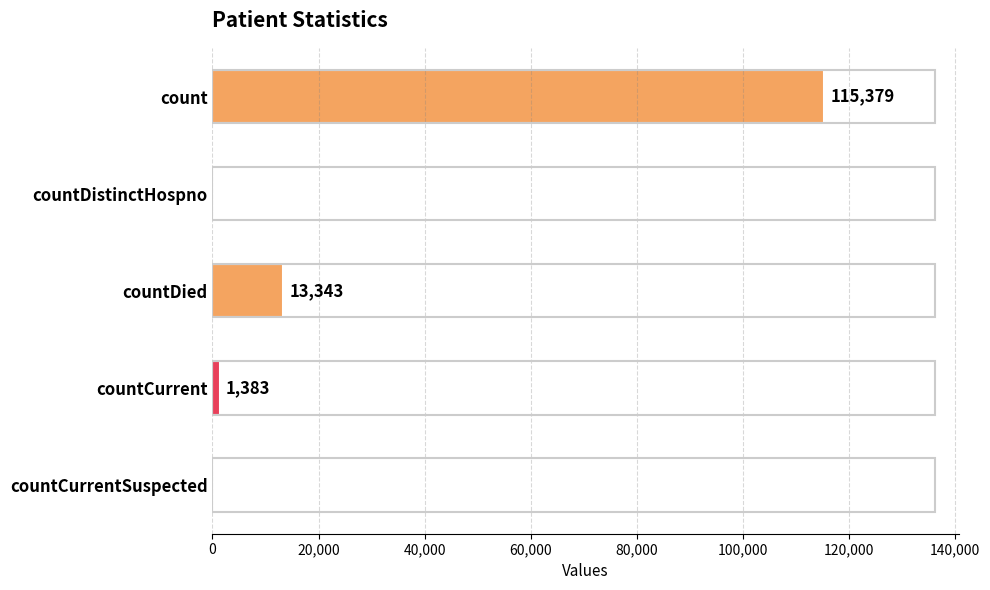

The chart shows a value of 13343 at countDied. True or false?

True